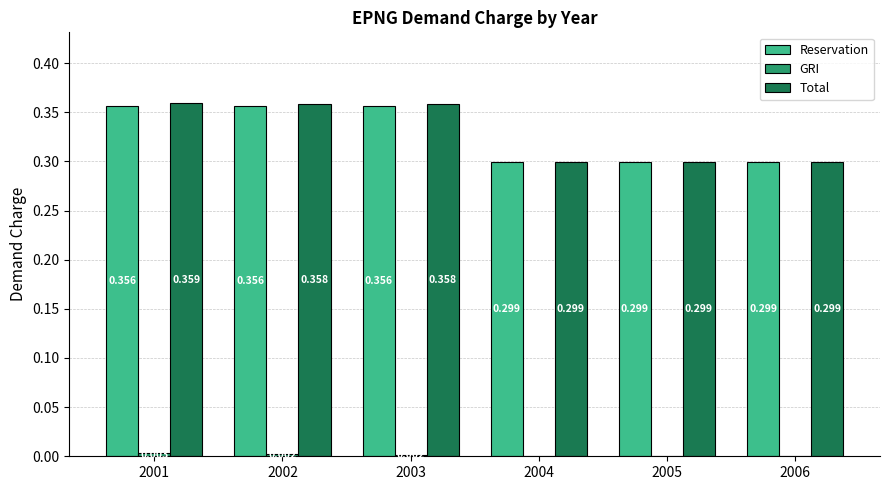

Count the Reservation values in the range 0 to 1.

6